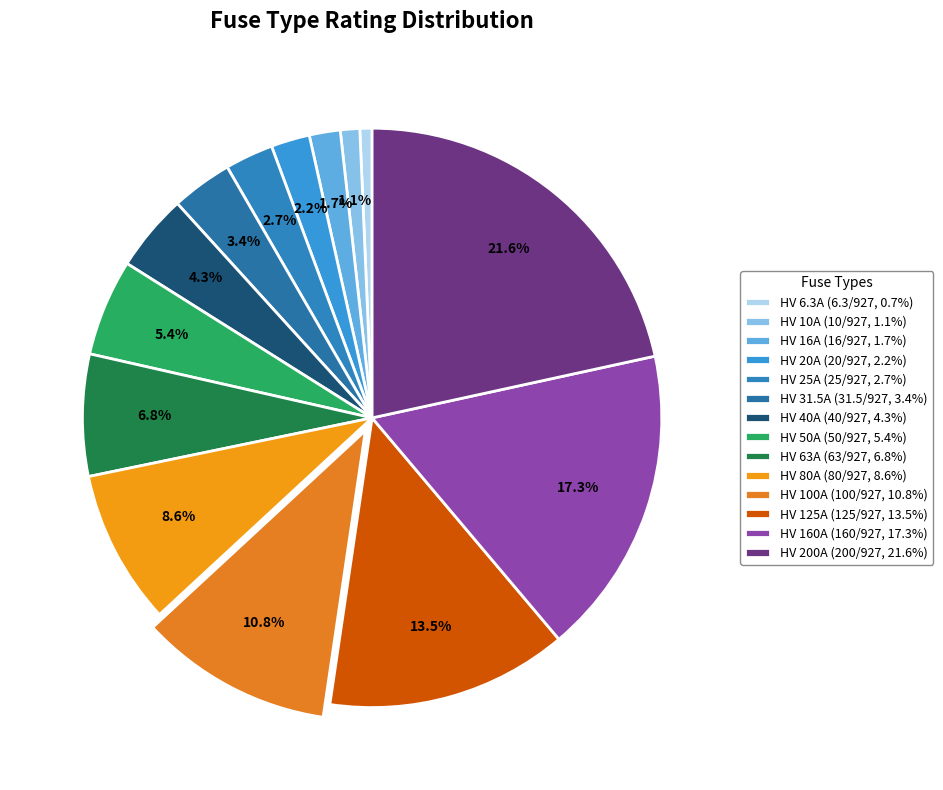

To the nearest percent, what is the combined percentage of HV 125A and HV 63A?

20%